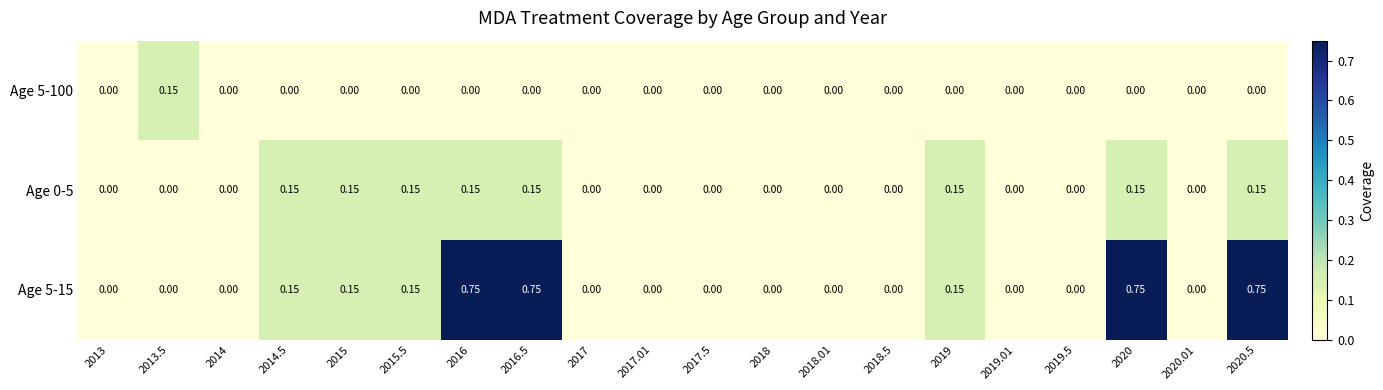

Count the number of categories in the chart.

20